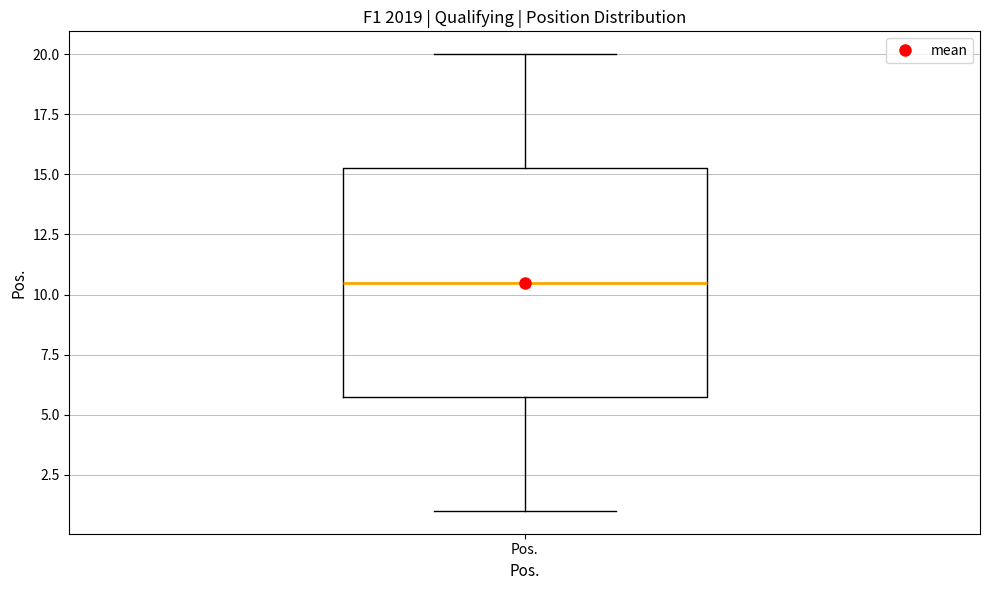

Where is the lower edge of the box for Pos. on the y-axis? The values are not printed on the chart, so give them approximately, as read against the axis.

6.0